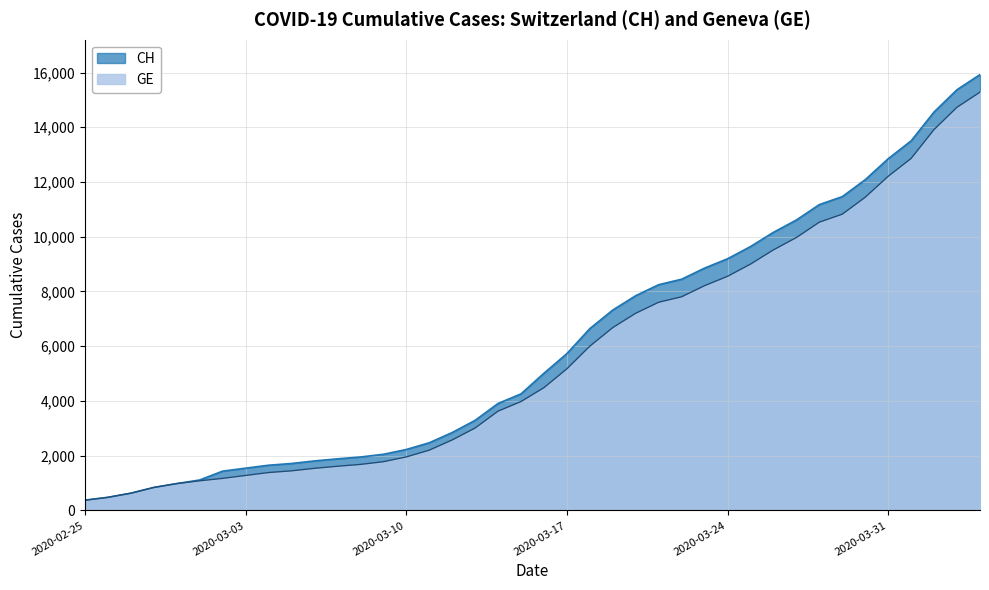

Between 2020-03-01 and 2020-04-03, which is larger?

2020-04-03